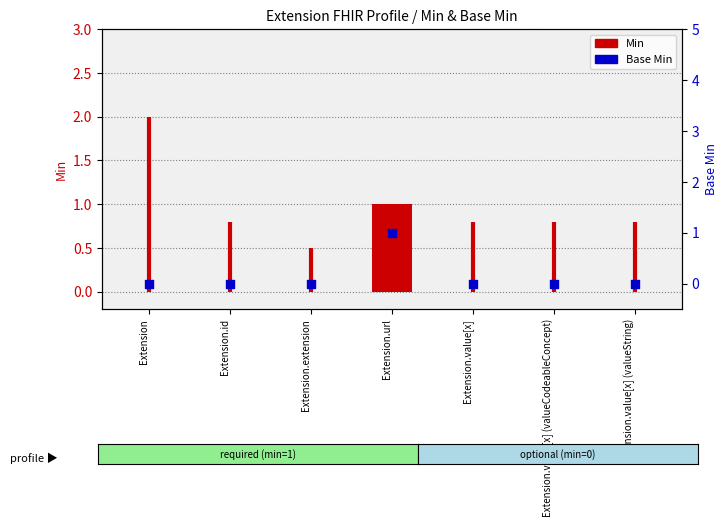

Which series contains the lowest Y value?

Min